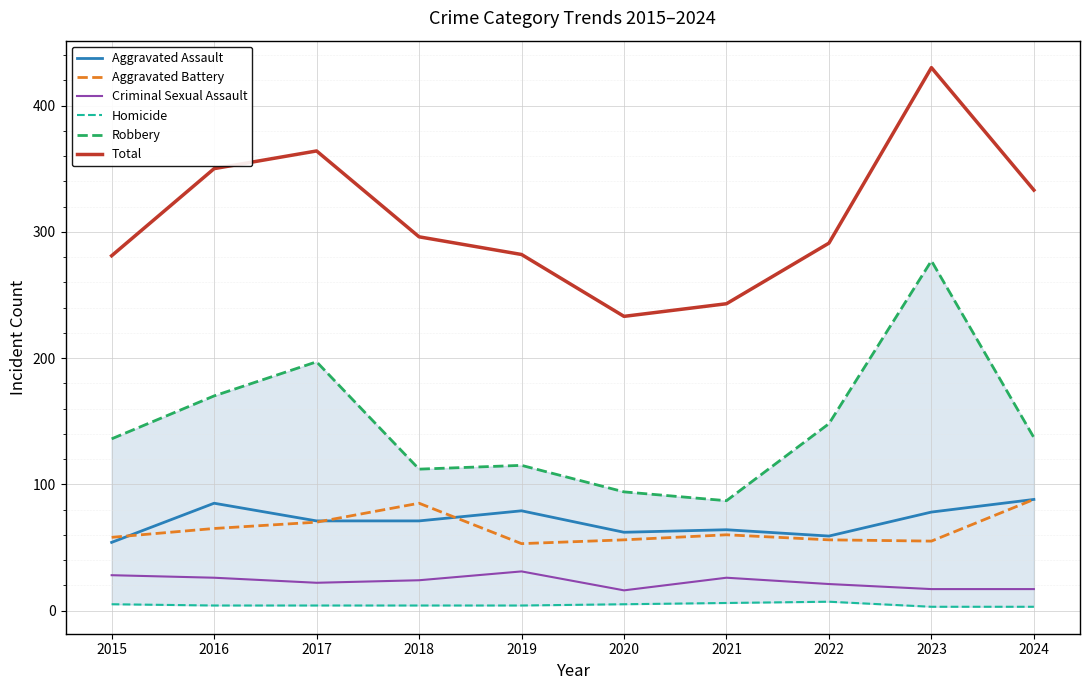

What is the total value across all series at 2022?

582